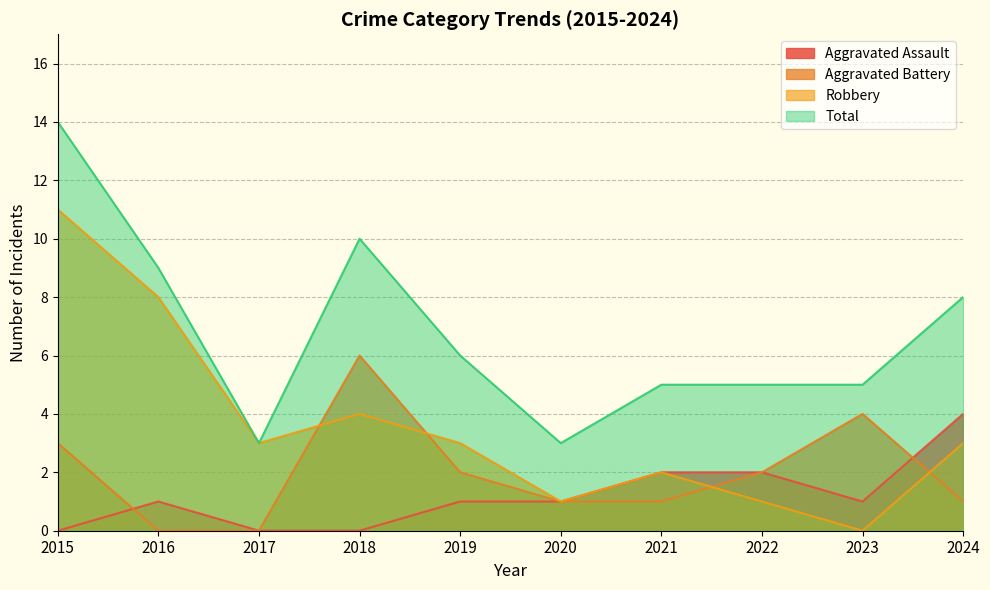

What is the difference between the maximum and second lowest values in the Total series?

11